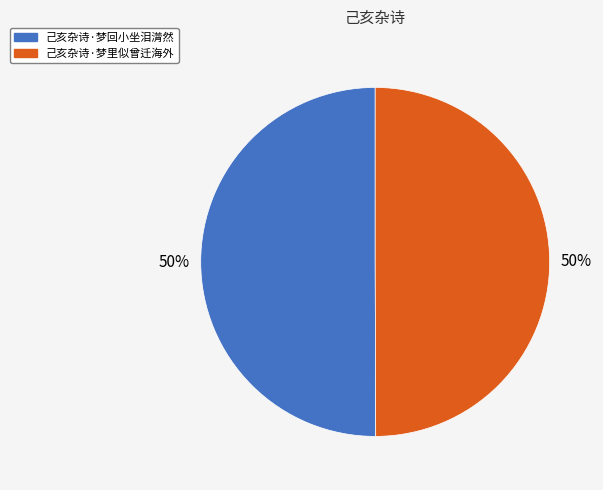

Is the sum of 己亥杂诗·梦回小坐泪潸然 and 己亥杂诗·梦里似曾迁海外 greater than half?

Yes